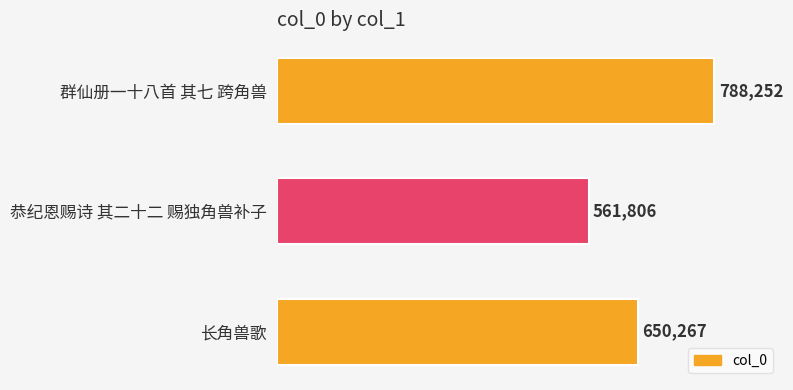

The chart shows a value of 788252 at 群仙册一十八首 其七 跨角兽. True or false?

True